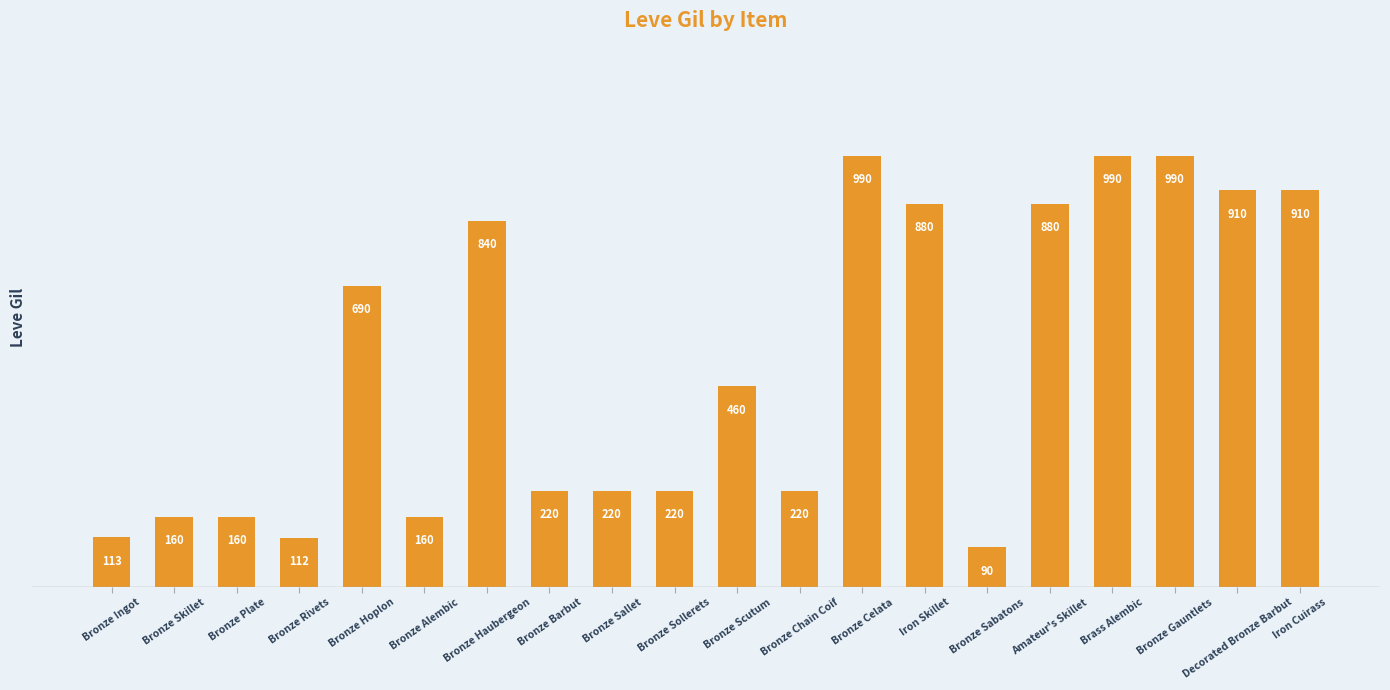

Reading right to left, extract all data points from this chart.

Iron Cuirass=910	Decorated Bronze Barbut=910	Bronze Gauntlets=990	Brass Alembic=990	Amateur's Skillet=880	Bronze Sabatons=90	Iron Skillet=880	Bronze Celata=990	Bronze Chain Coif=220	Bronze Scutum=460	Bronze Sollerets=220	Bronze Sallet=220	Bronze Barbut=220	Bronze Haubergeon=840	Bronze Alembic=160	Bronze Hoplon=690	Bronze Rivets=112	Bronze Plate=160	Bronze Skillet=160	Bronze Ingot=113